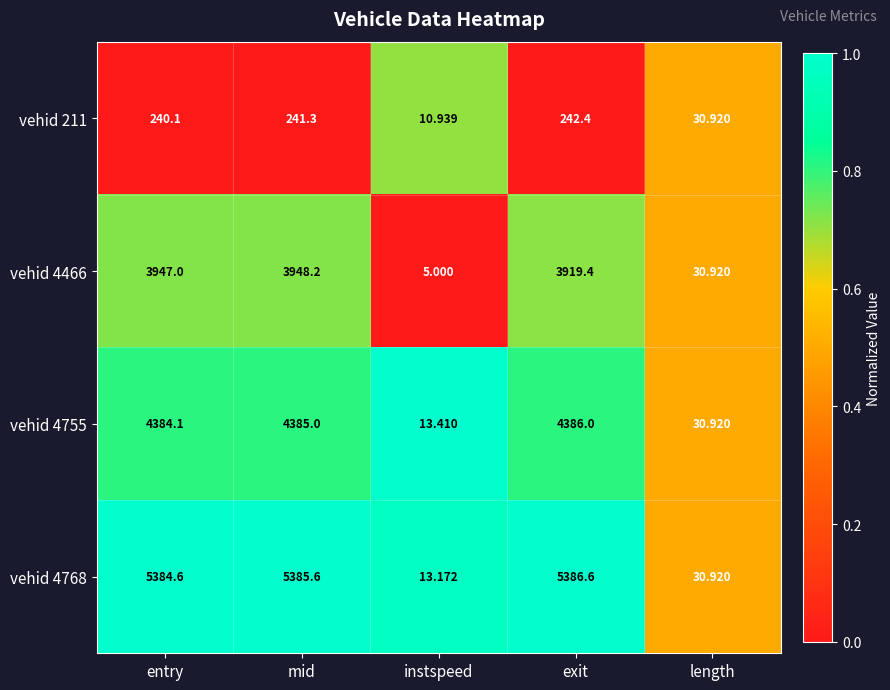

Rank the series by their maximum value, from lowest to highest.

vehid 211, vehid 4466, vehid 4755, vehid 4768